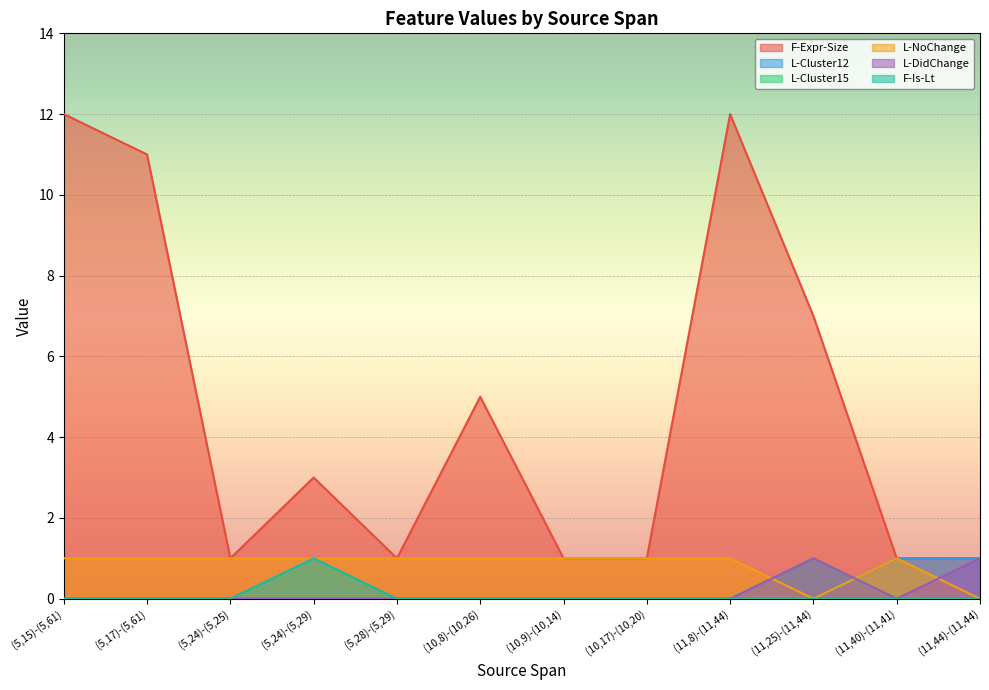

How many series are shown in this chart?

6